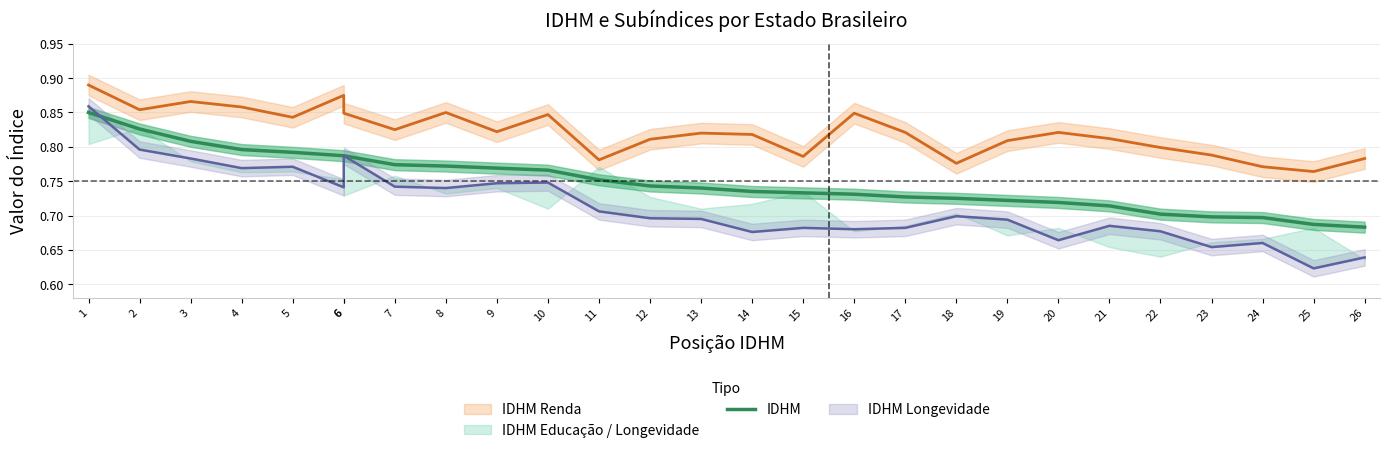

The chart shows a value of 0.2 at 16. True or false?

False